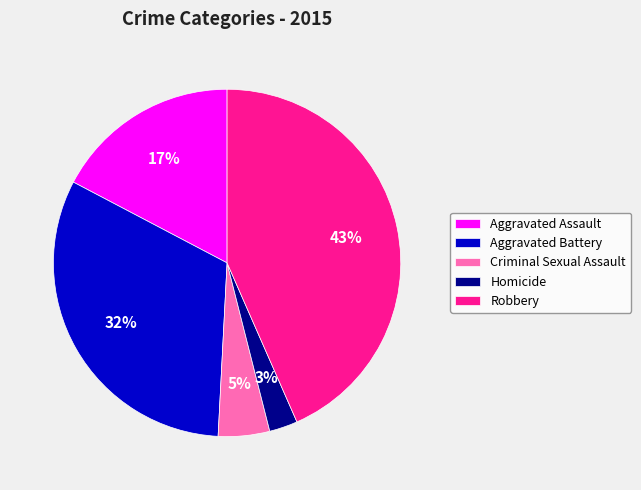

To the nearest percent, what is the average slice percentage?

20%